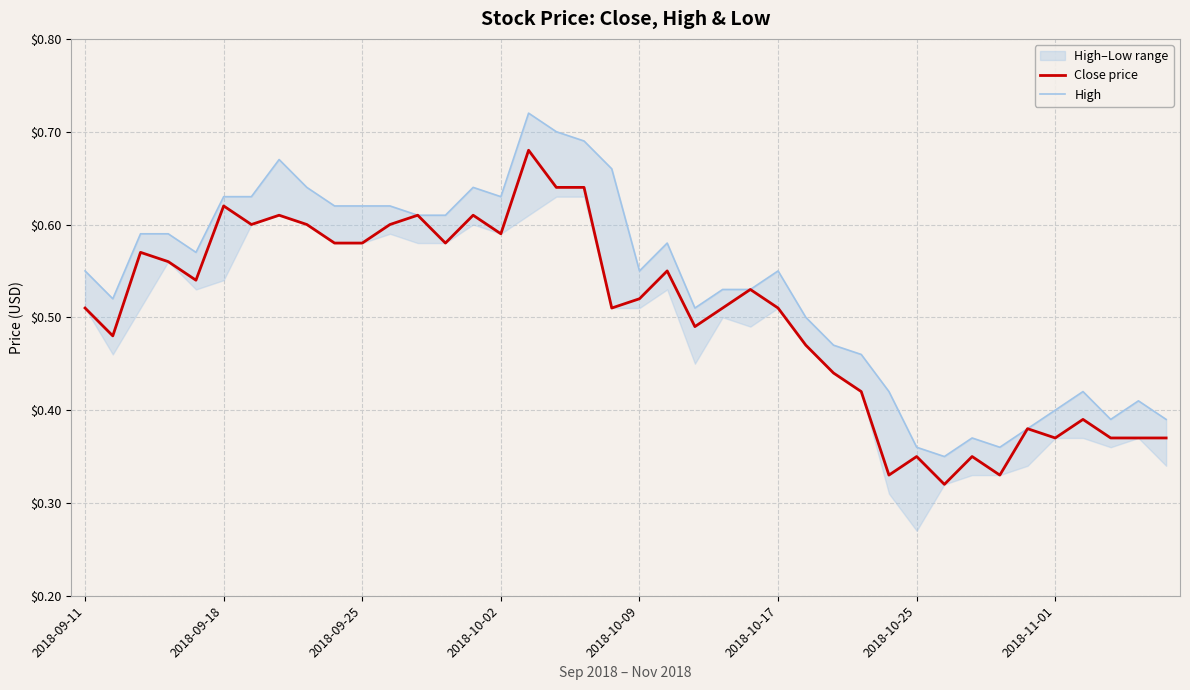

Which series has the largest total across all categories?

High